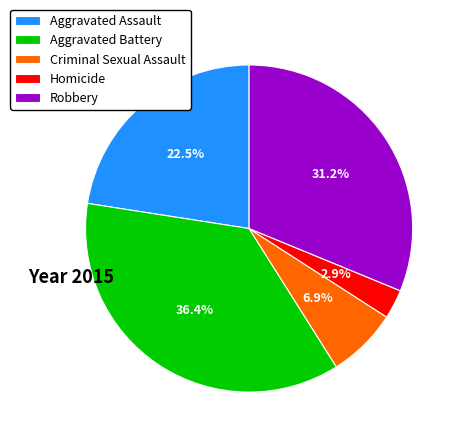

Which category has the biggest portion of the pie?

Aggravated Battery